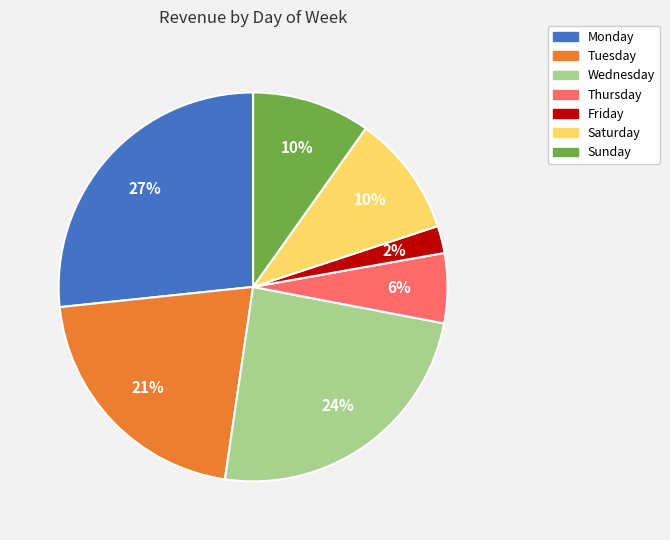

Is there a majority slice in this chart?

No